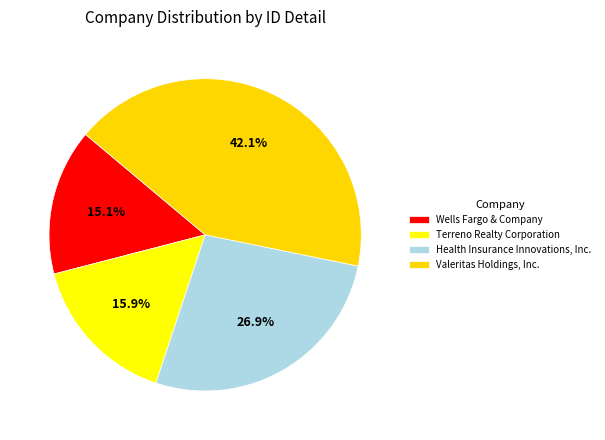

What portion of the pie excludes Terreno Realty Corporation?

84.1%